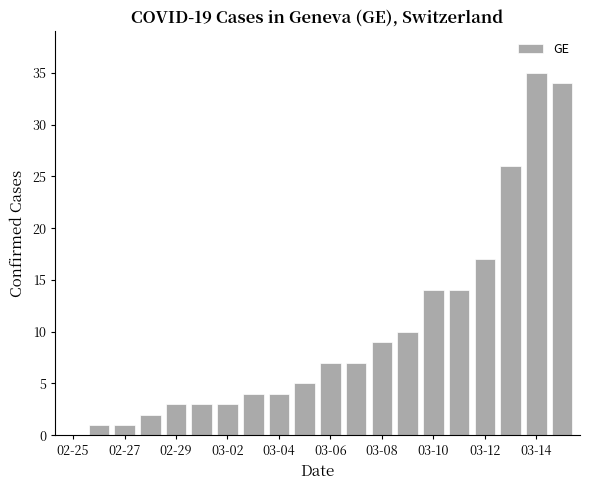

What is the sum of all values?

199